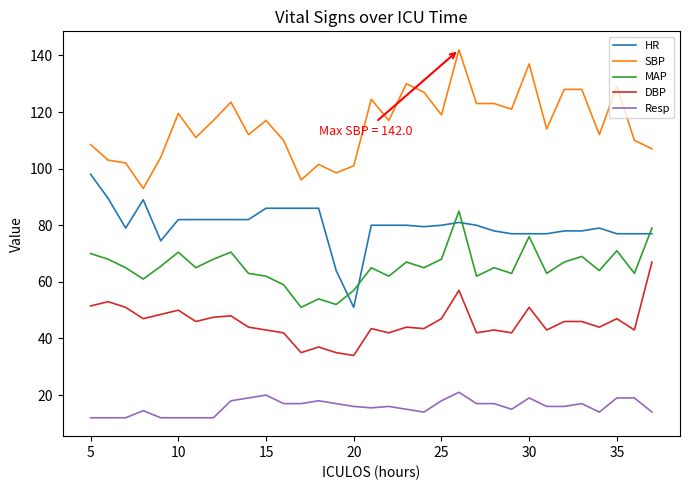

True or false: Resp and MAP intersect in this chart.

False